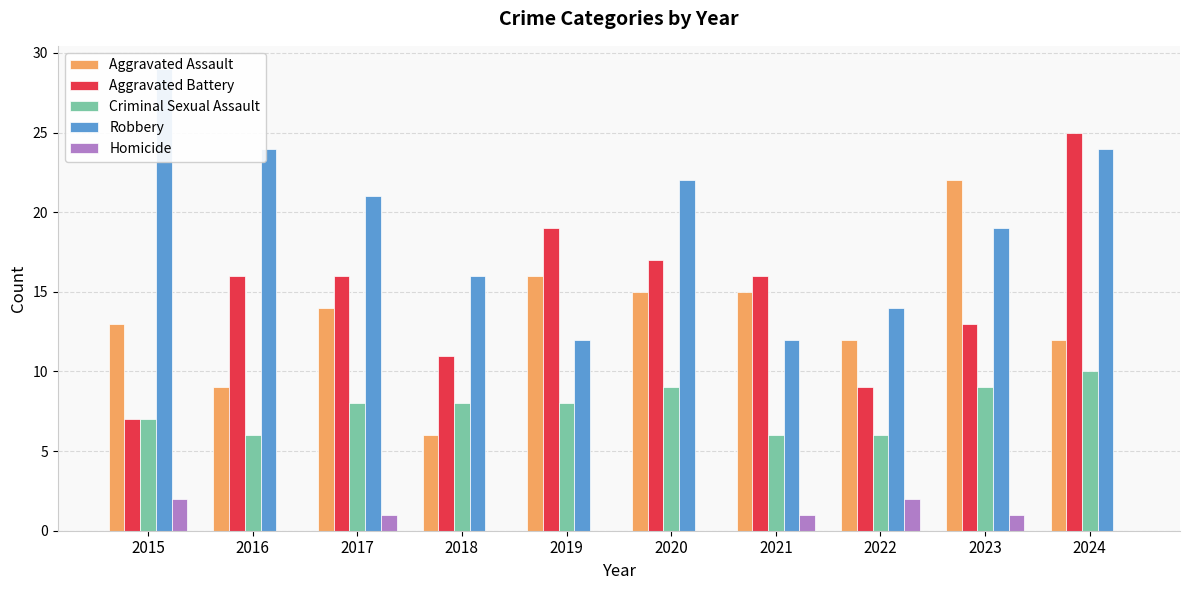

What is the lowest value of the Criminal Sexual Assault series?

6